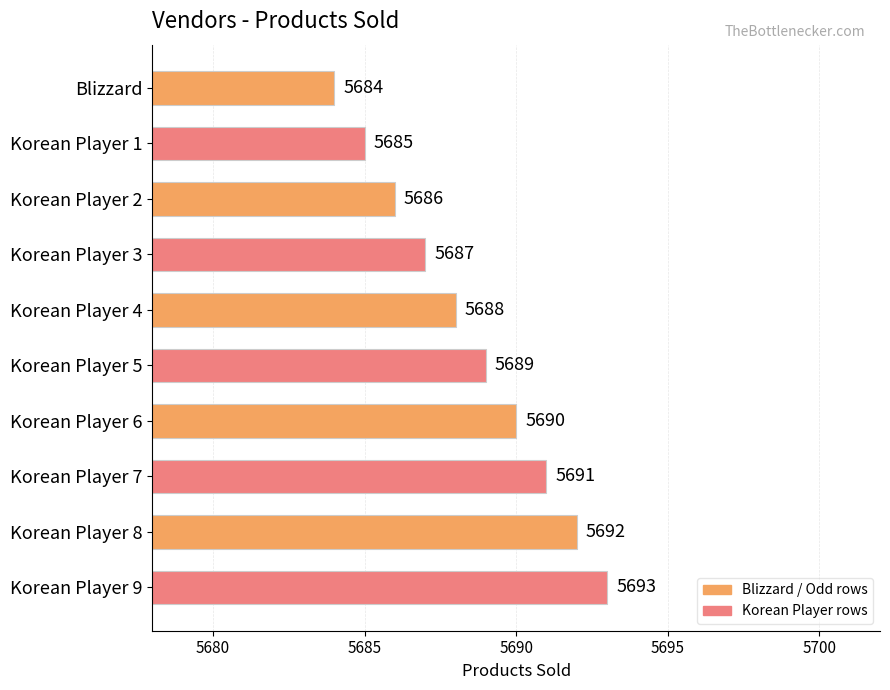

At which category does the chart reach its minimum across all series?

Blizzard